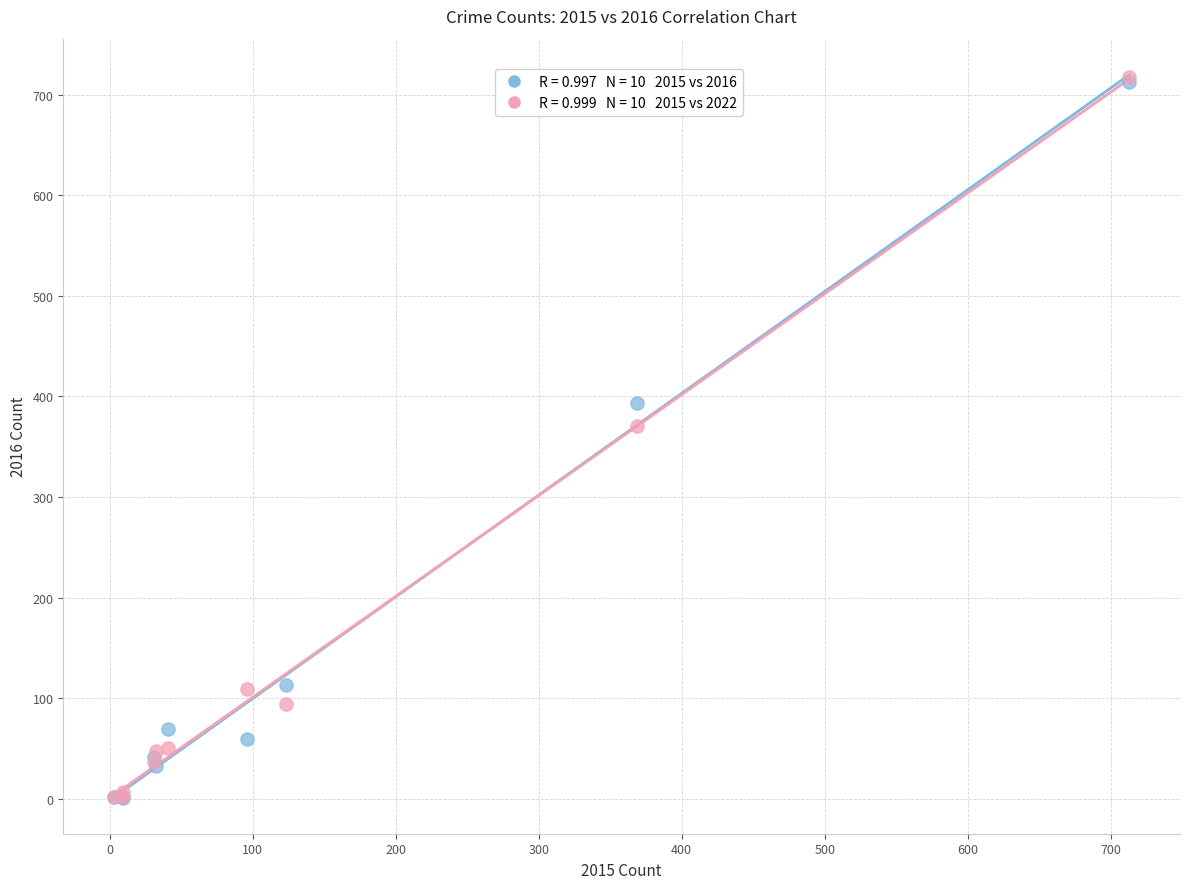

Across all series, what Y value is closest to 359?

371